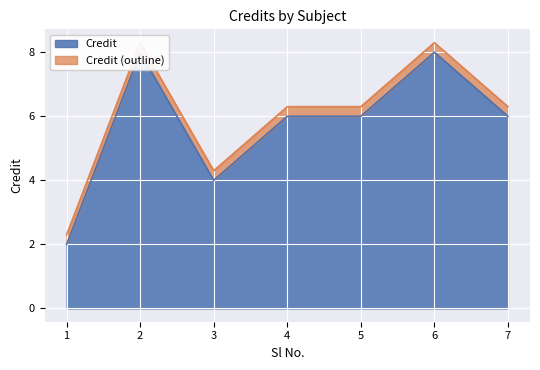

The value of Credit at 1 is 3.4. True or false?

False